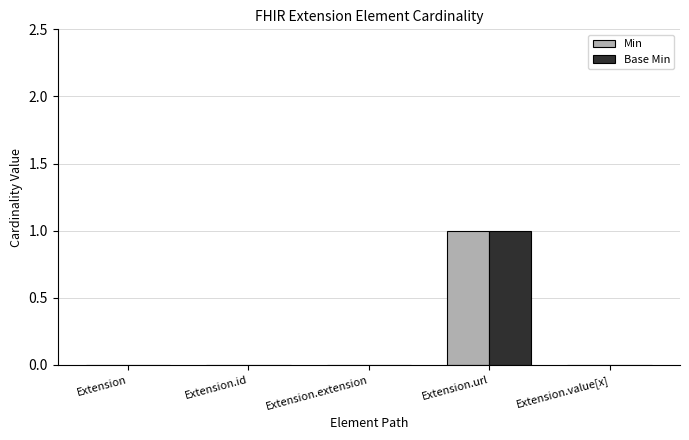

At which category is the sum across all series the highest?

Extension.url